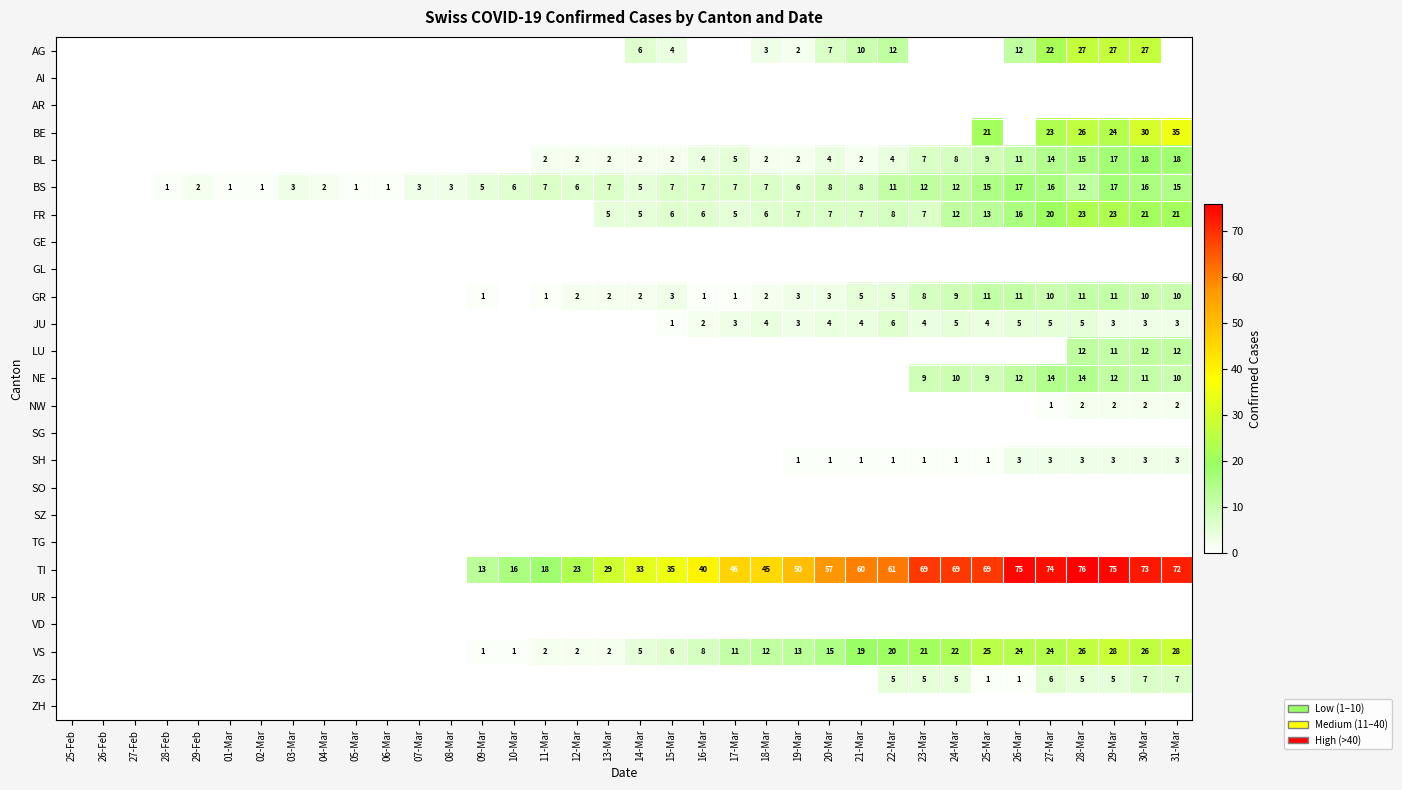

The VS series shows 15 at 20-Mar. True or false?

True